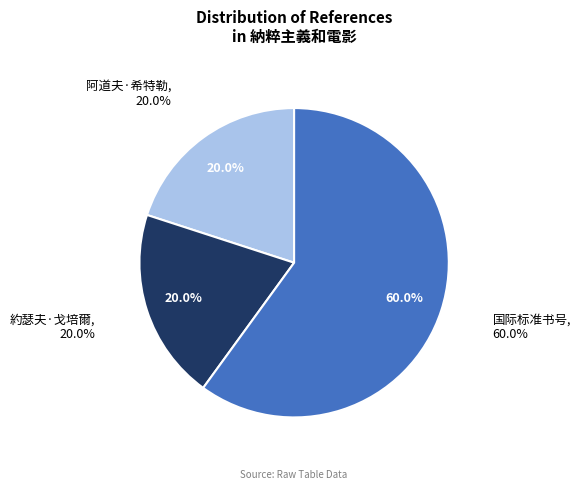

To the nearest percent, what is the difference between the largest and smallest slice percentages?

40%